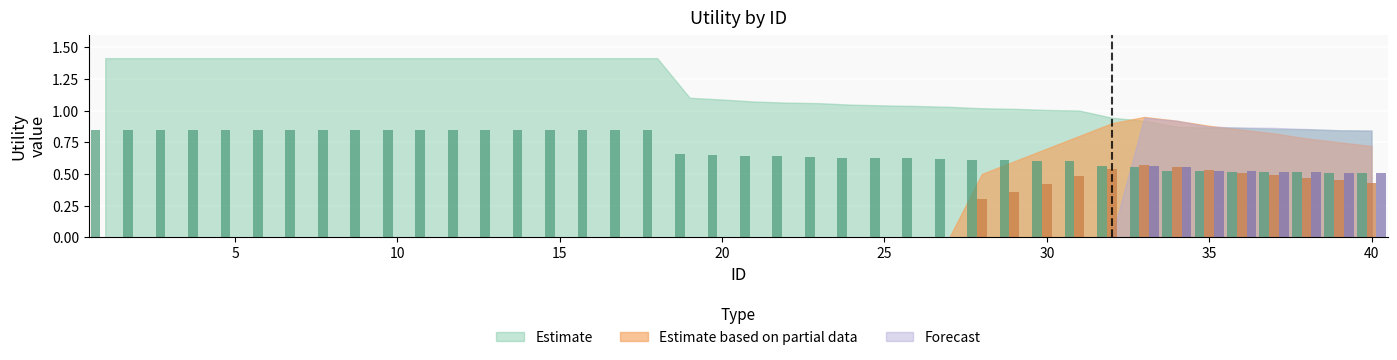

At how many categories does at least one series exceed 0?

40